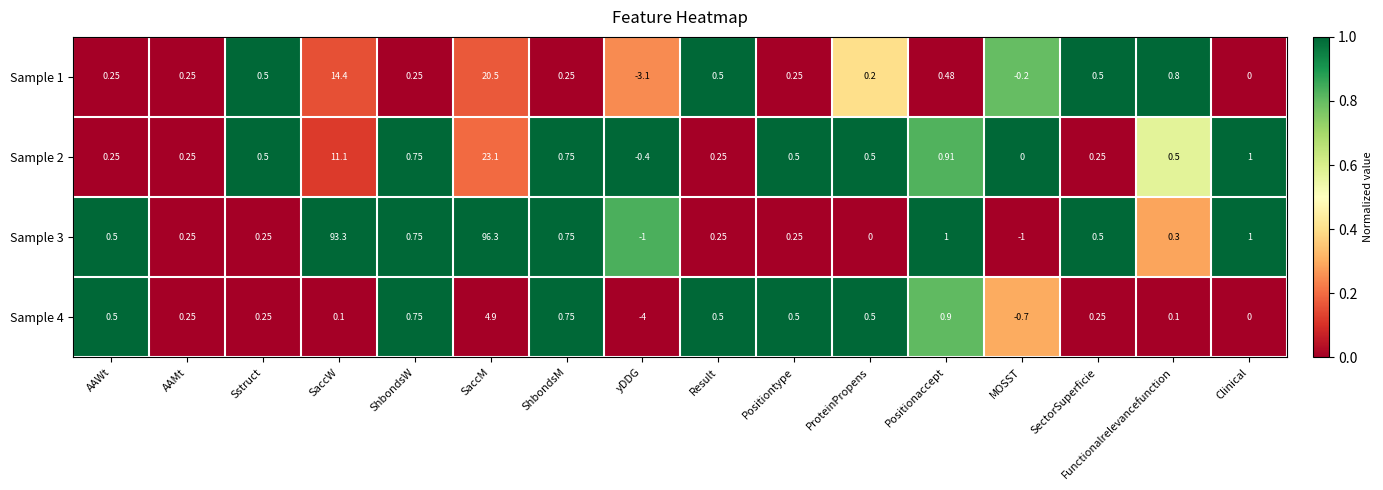

Which series has the widest spread of values?

Sample 3